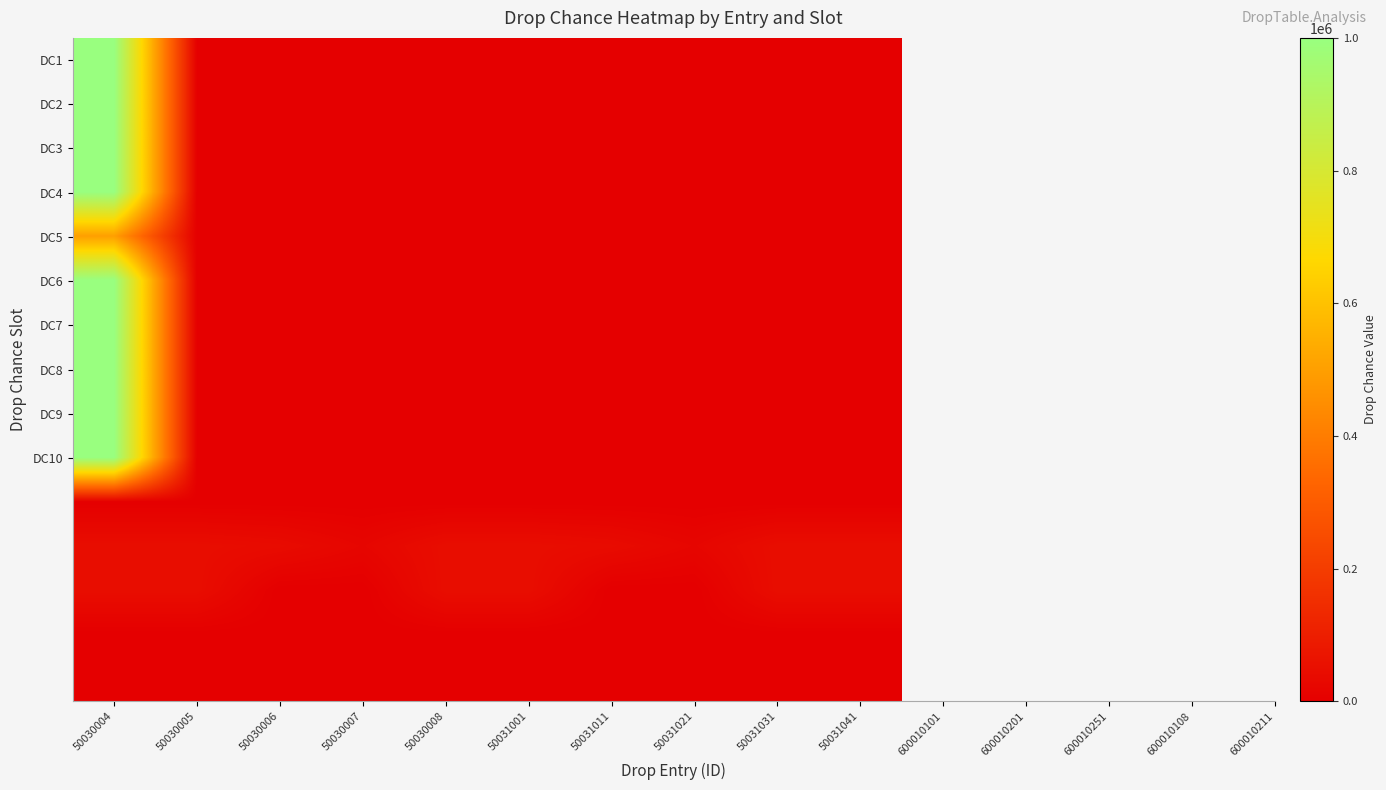

What is the maximum value shown in the chart?

1000000